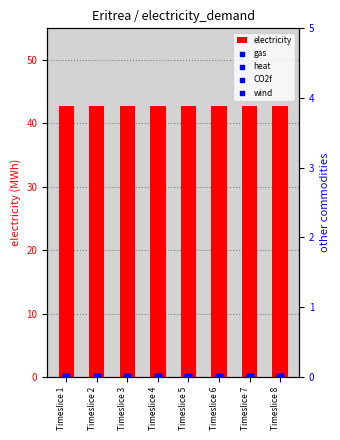

Which series has the largest total across all categories?

electricity